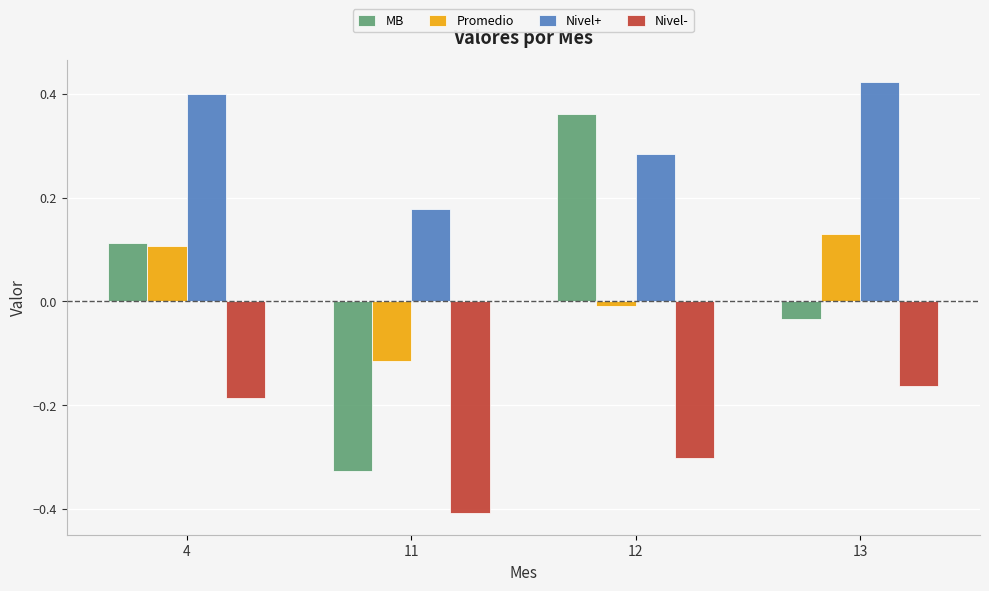

What is the sum of the Nivel- values at 4 and 11?

-0.6